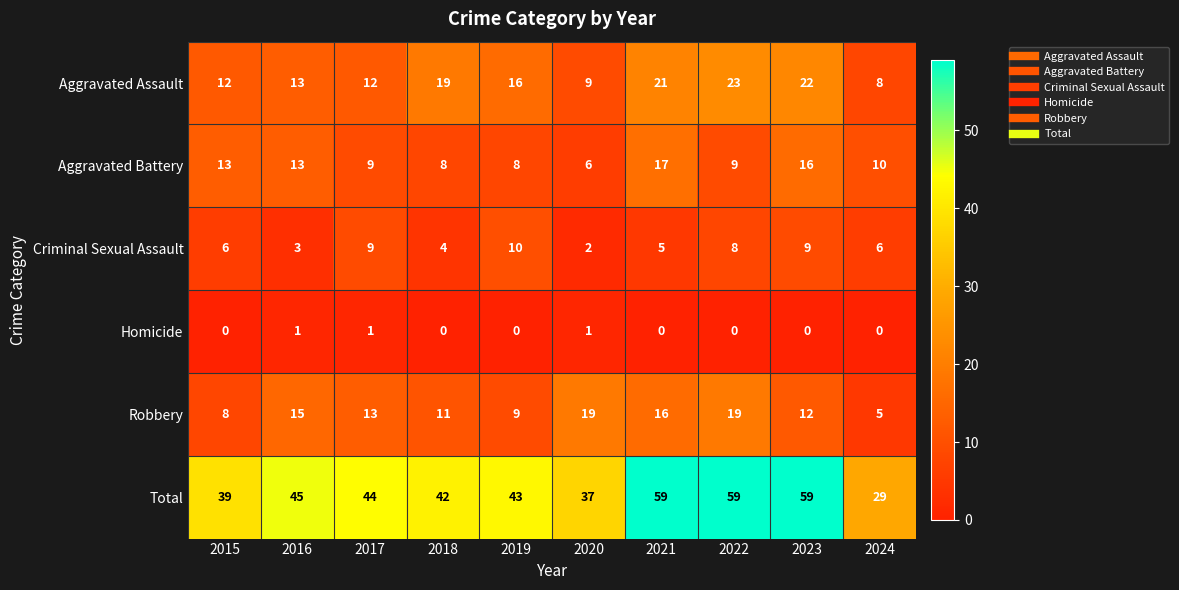

The Homicide series shows 0 at 2022. True or false?

True